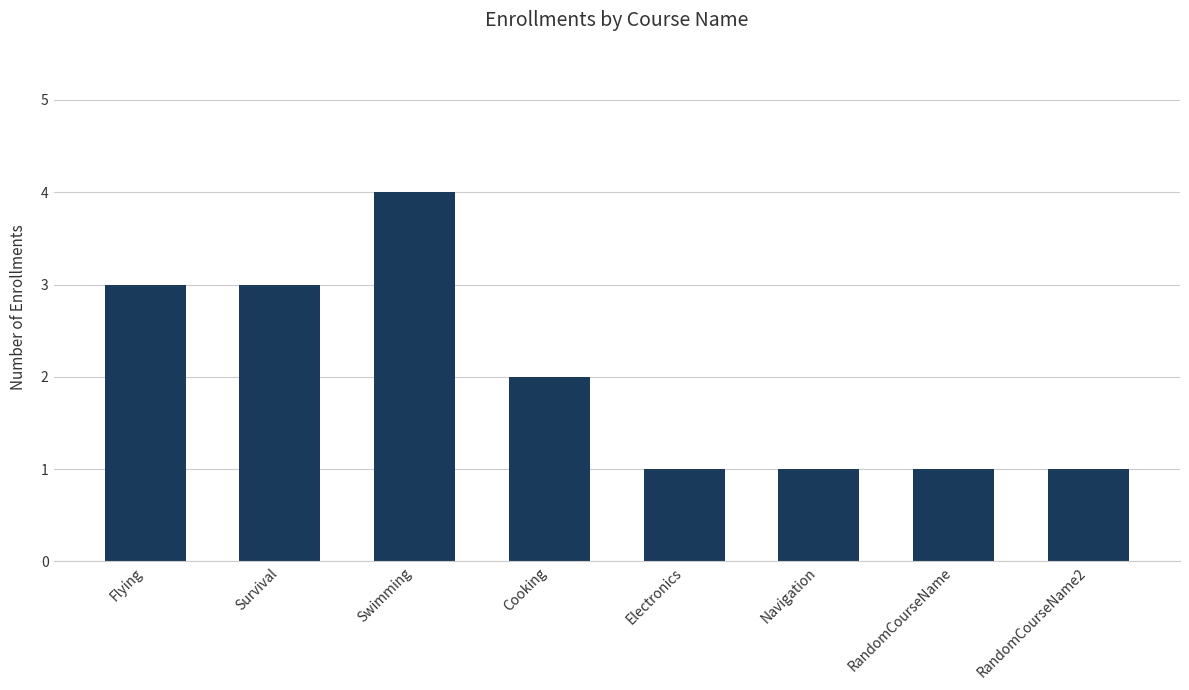

What position from the right is Survival?

7